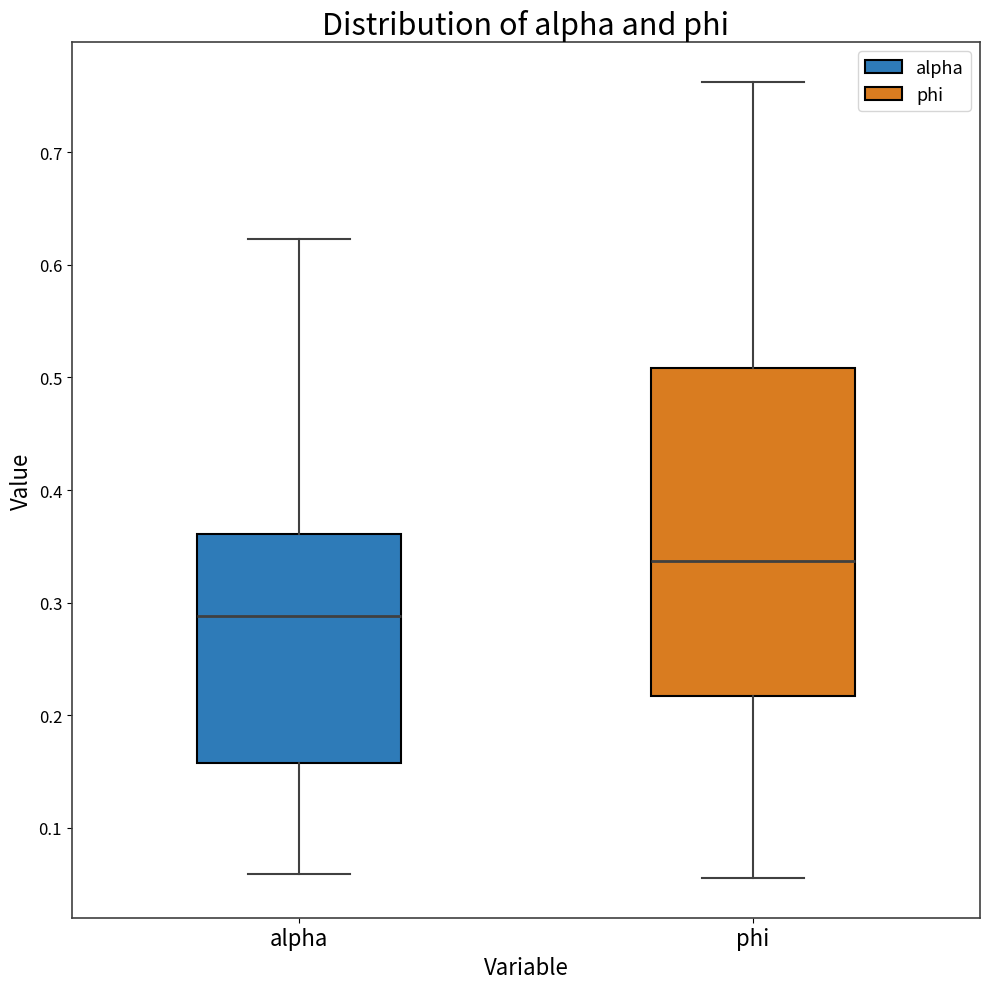

Reading left to right, read every box against the y-axis: the position of its median line, the range the box covers, and the ends of its whiskers. The values are not printed on the chart, so give them approximately, as read against the axis.

alpha: median 0.29, box 0.16 to 0.36, whiskers 0.06 to 0.62
phi: median 0.34, box 0.22 to 0.51, whiskers 0.06 to 0.76